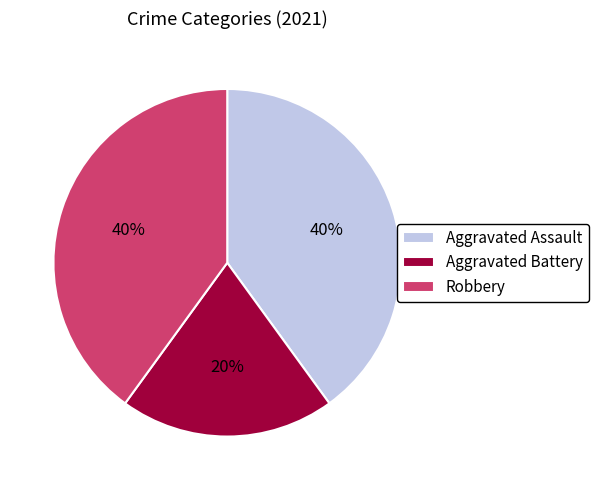

Does any single category account for the majority?

No